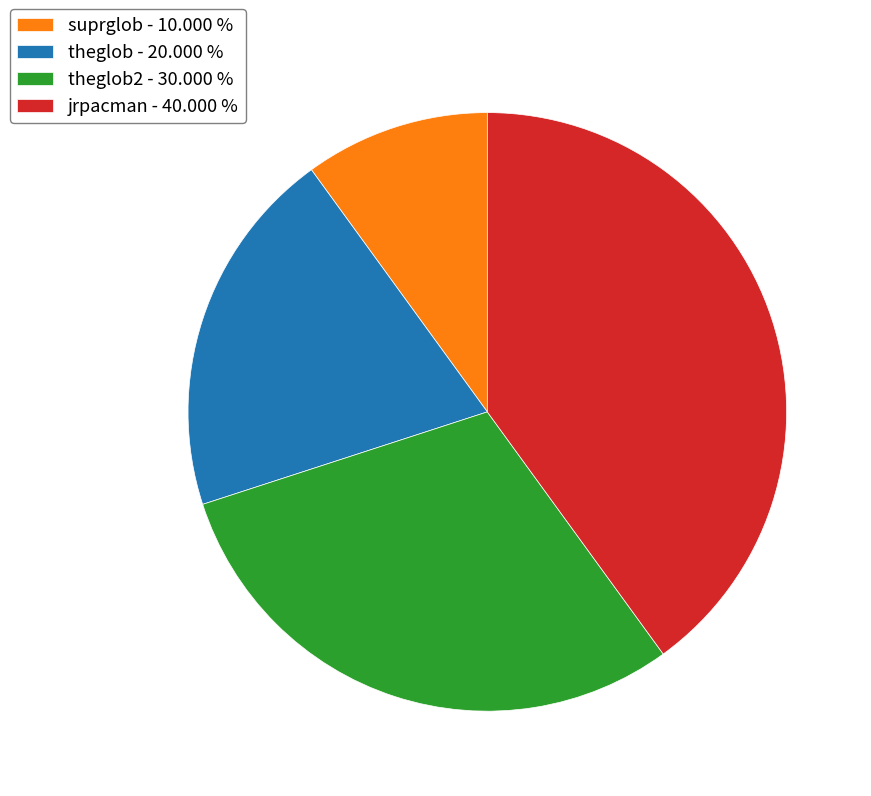

Is the sum of theglob - 20.000 % and suprglob - 10.000 % greater than half?

No